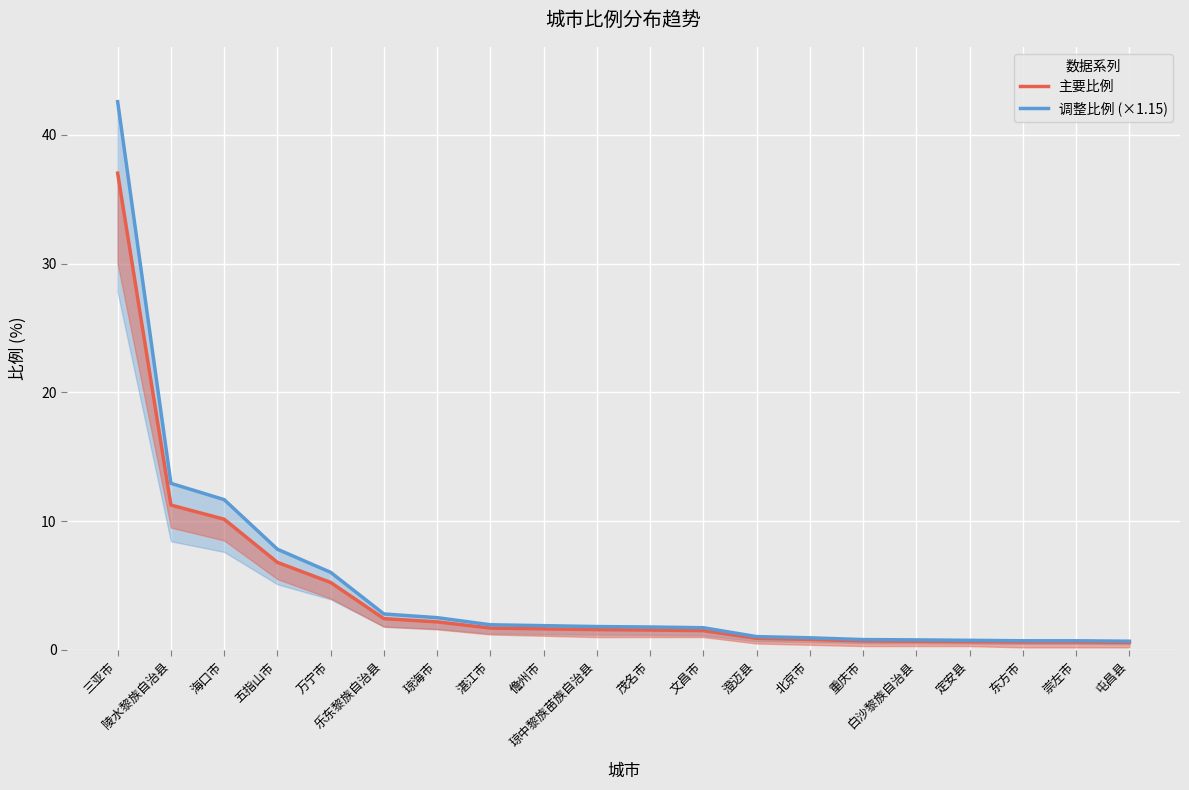

What is the sum of all 主要比例 values?

88.6